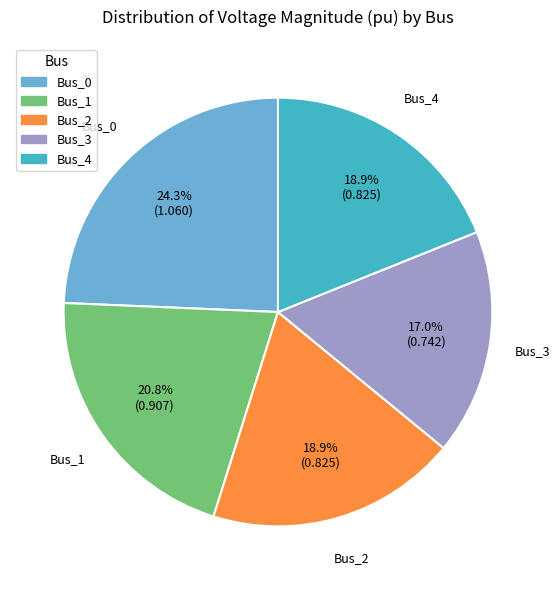

Which slice is the largest?

Bus_0